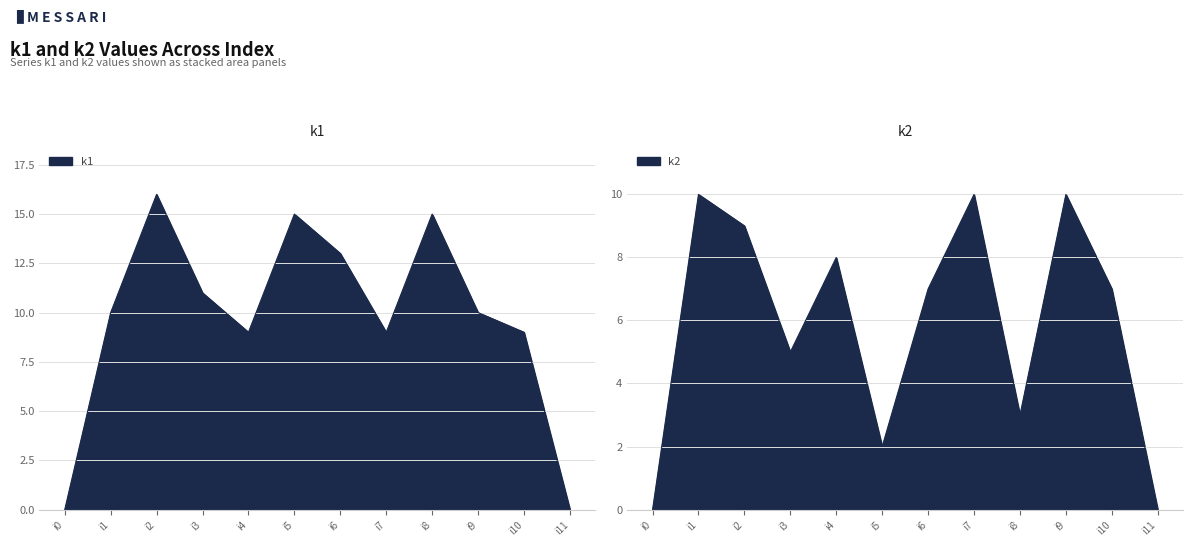

Read the k2 value at i9.

10